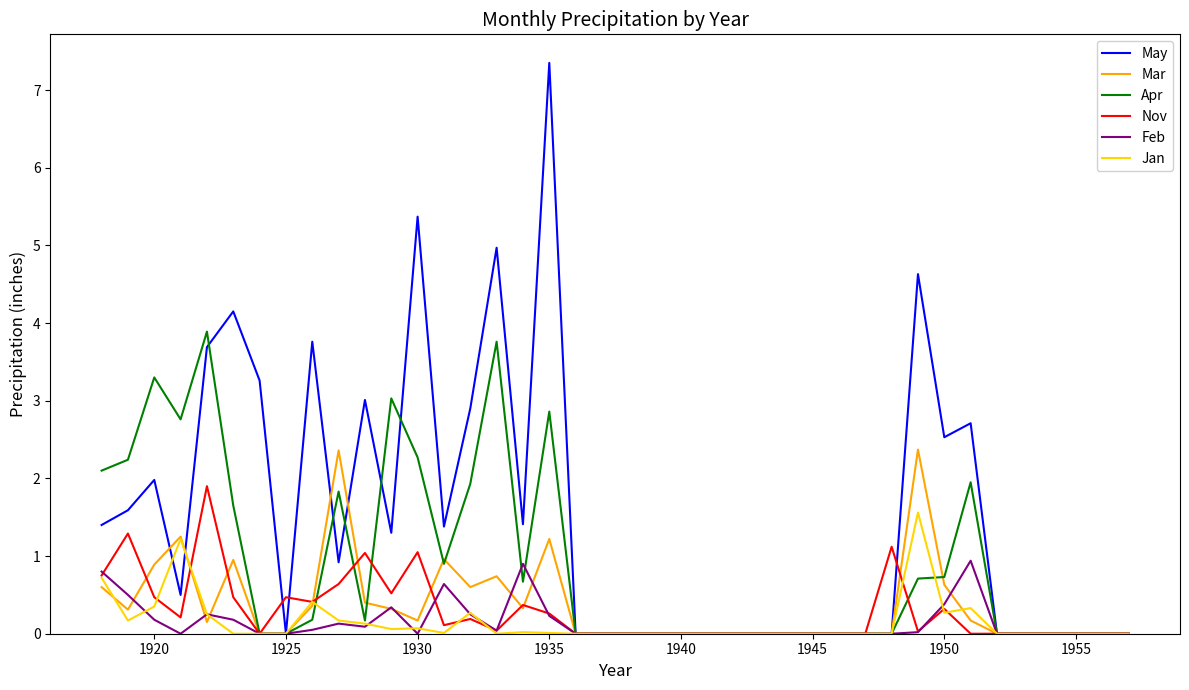

What are all the series names shown in the legend?

May, Mar, Apr, Nov, Feb, Jan